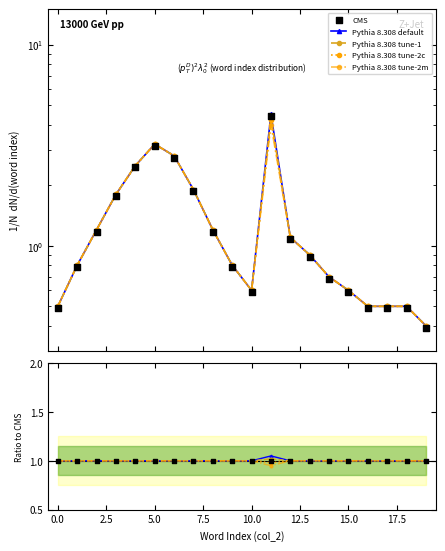

At which category is the sum across all series the highest?

11